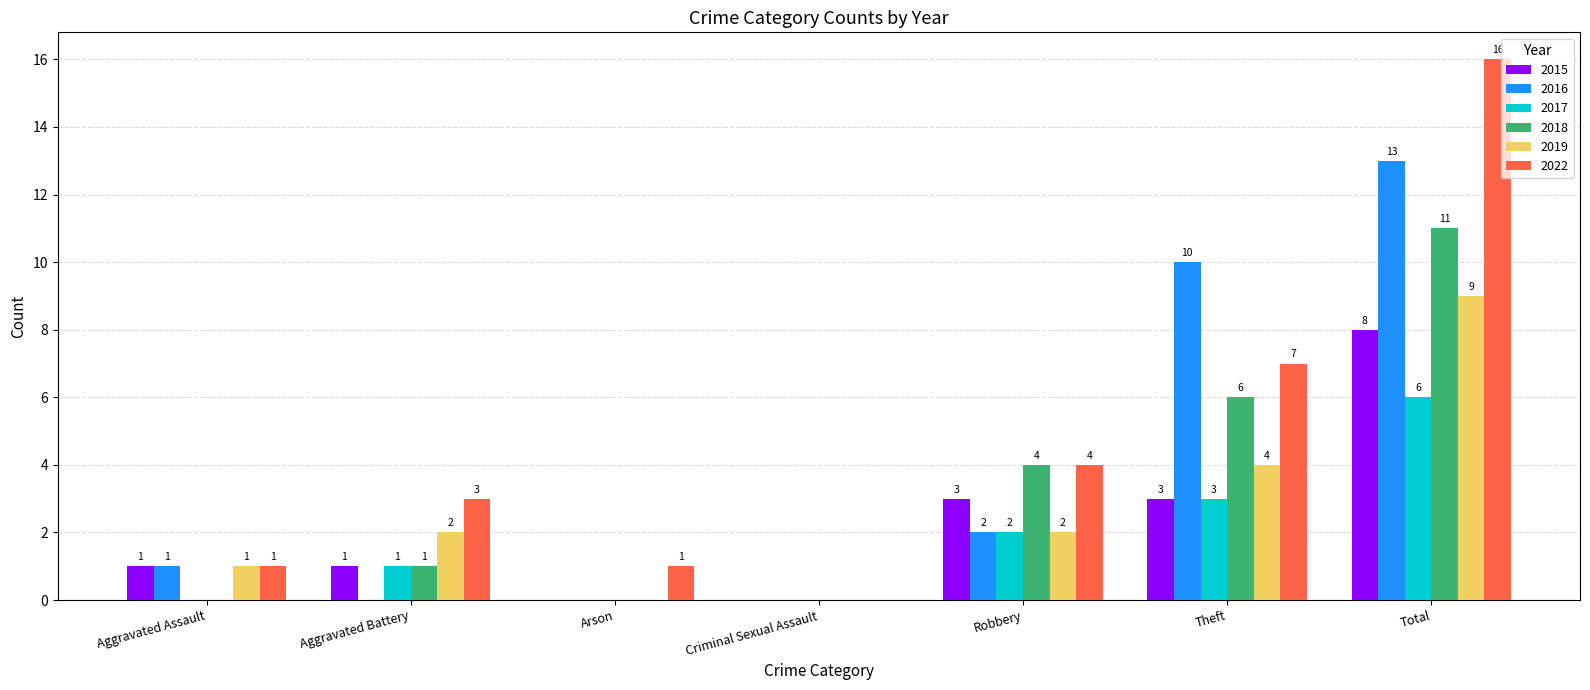

At which label does 2019 reach its peak?

Total